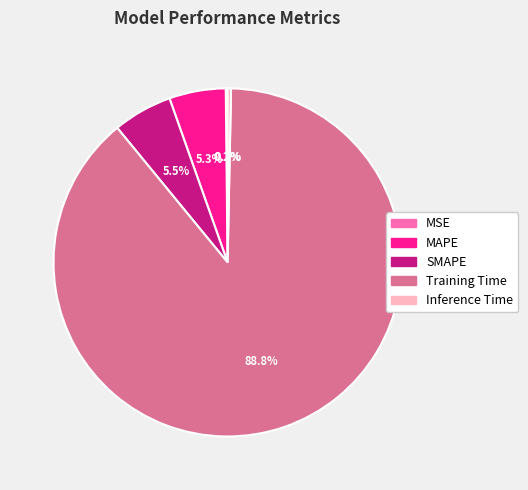

To the nearest percent, what is the combined percentage of Training Time and SMAPE?

94%